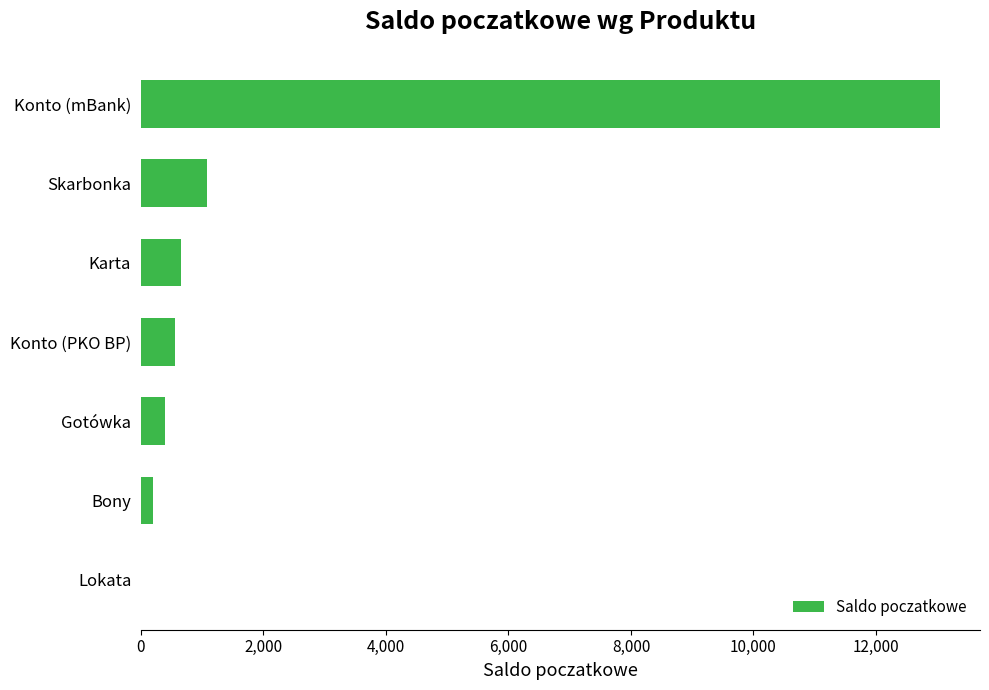

True or false: the data shows 13046.9 at Konto (mBank).

True